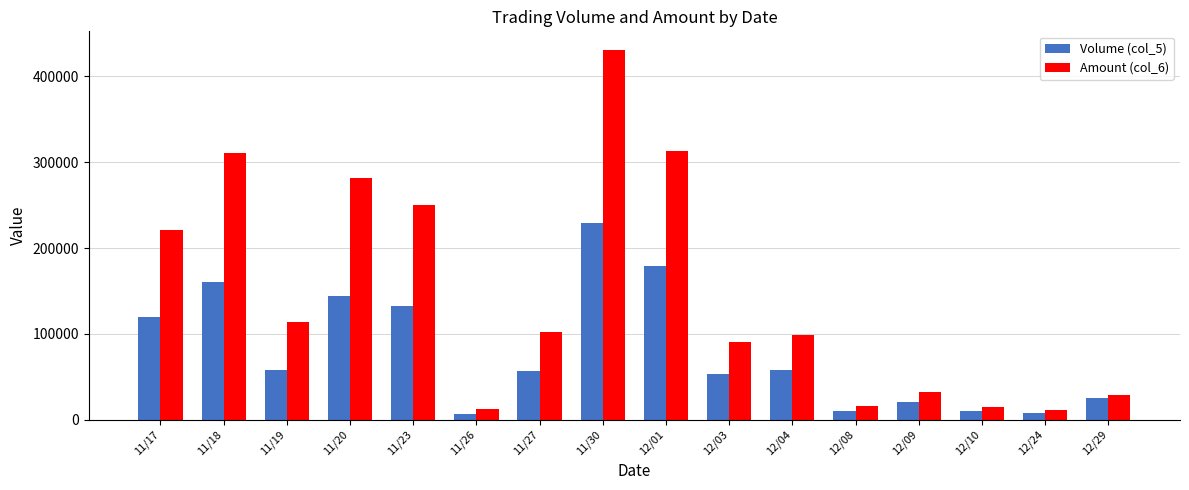

Rank the series by their maximum value, from lowest to highest.

Volume (col_5), Amount (col_6)